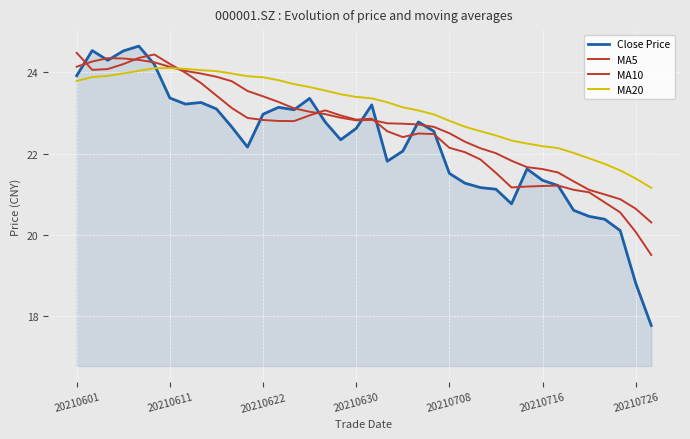

How many lines are shown in the chart?

4